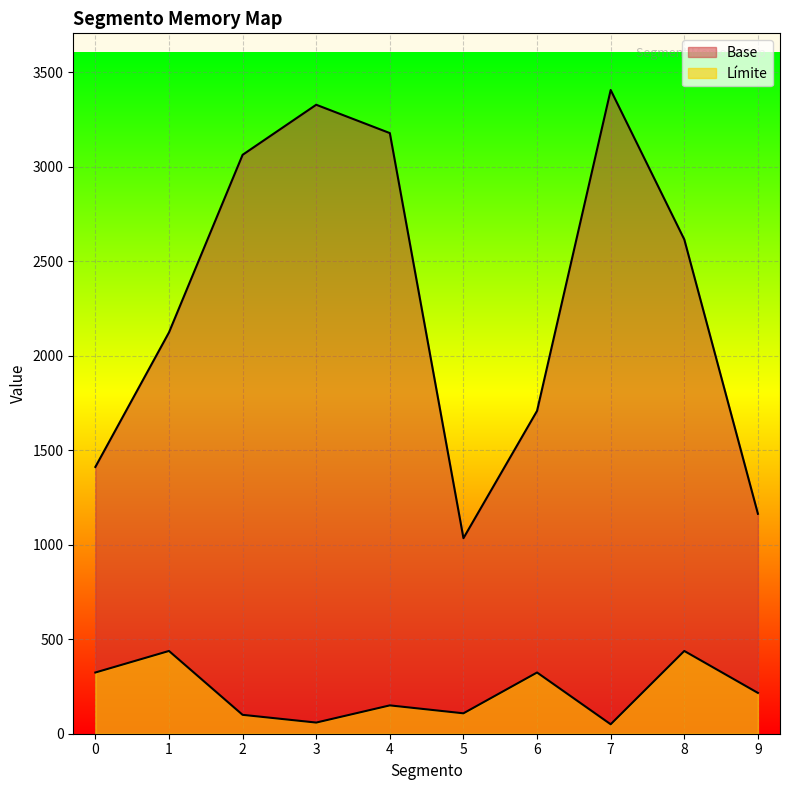

True or false: Límite and Base cross at least once.

False